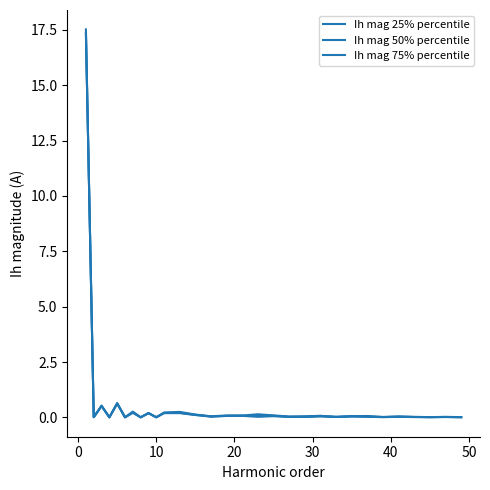

What is the difference between the maximum and minimum values in the Ih mag 75% percentile series?

17.5